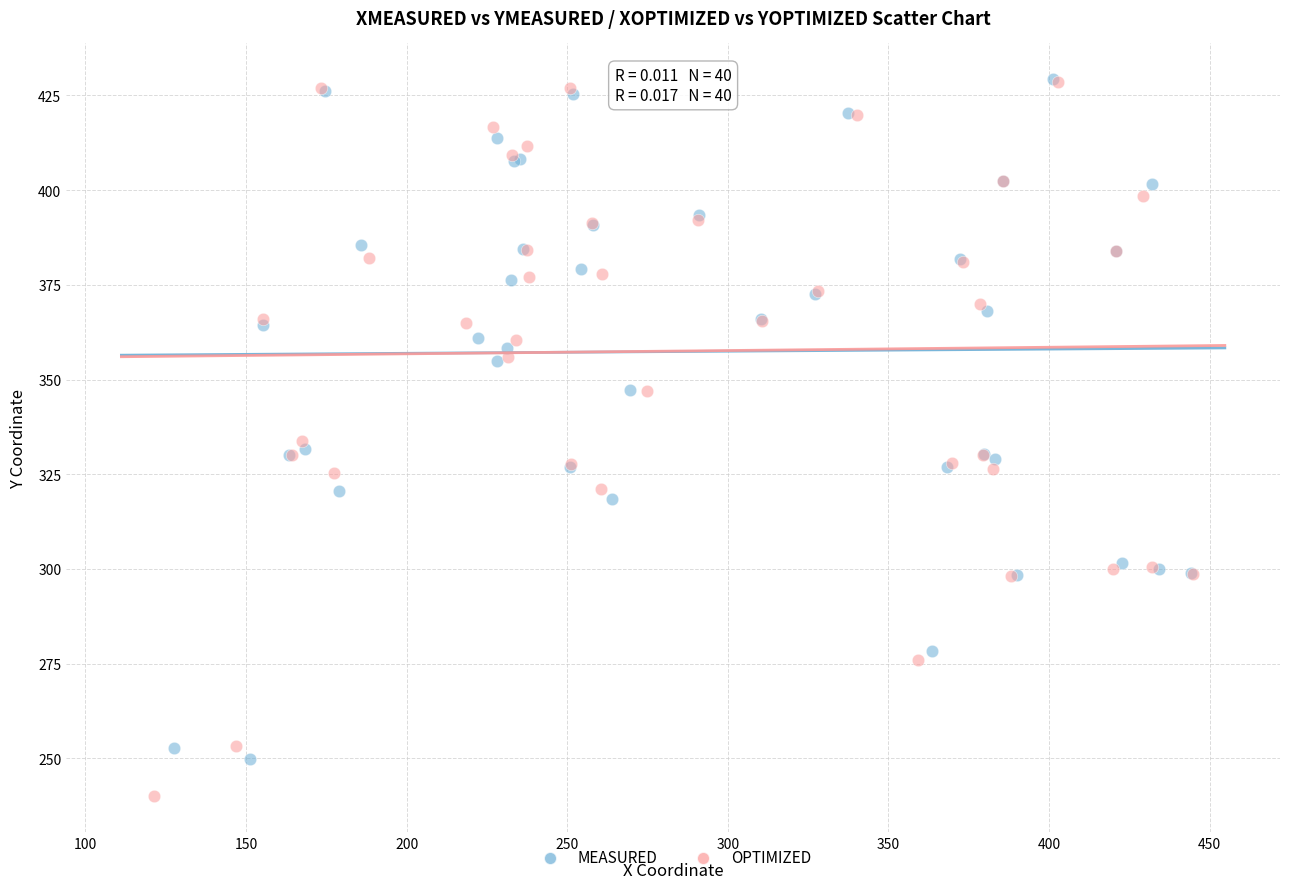

Which series reaches the minimum Y coordinate?

OPTIMIZED